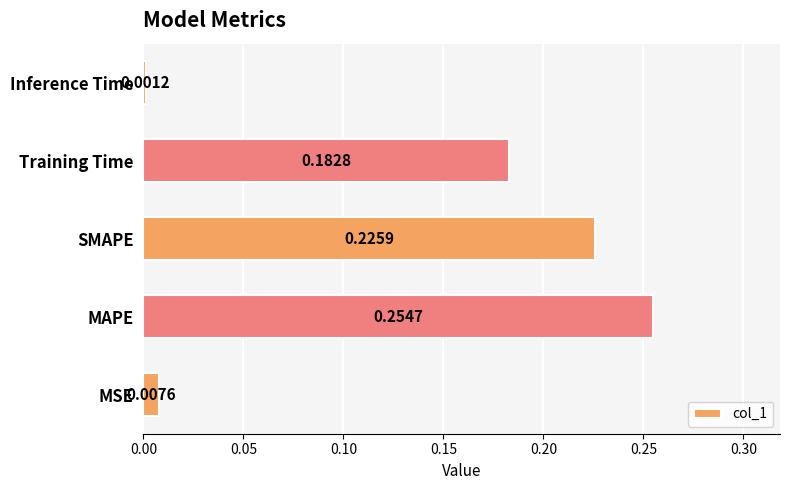

Which category has the lowest value across all series?

Inference Time